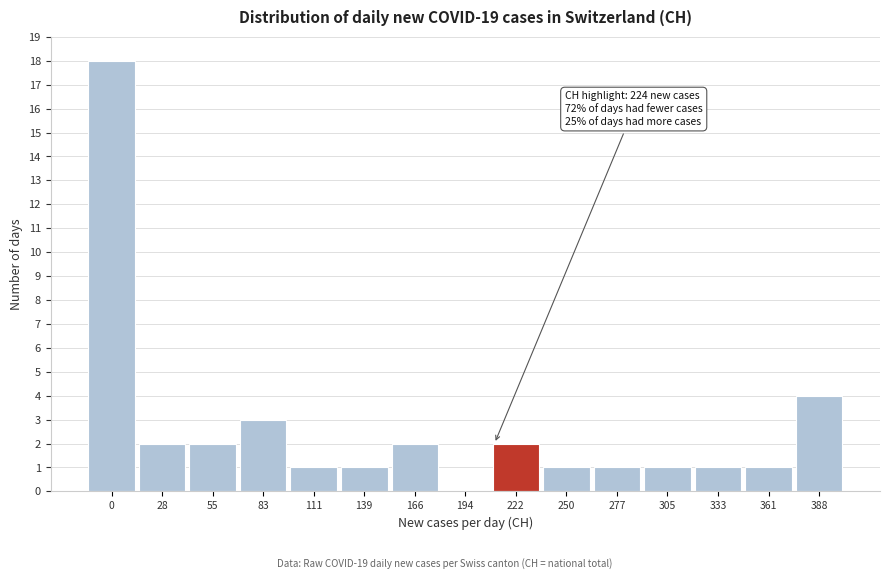

Reading left to right, extract all data points from this chart.

0=18	28=2	55=2	83=3	111=1	139=1	166=2	194=0	222=2	250=1	277=1	305=1	333=1	361=1	388=4